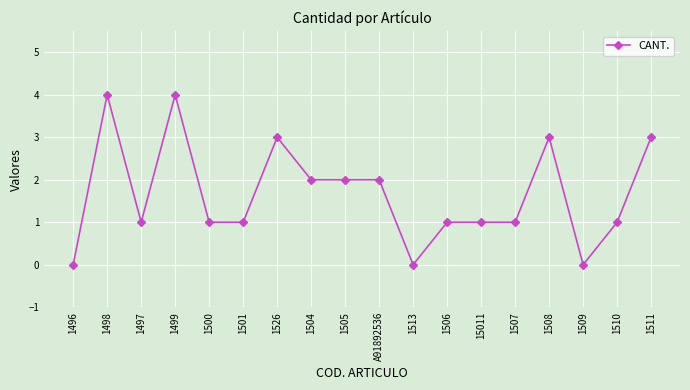

Reading right to left, extract all data points from this chart.

3	1	0	3	1	1	1	0	2	2	2	3	1	1	4	1	4	0